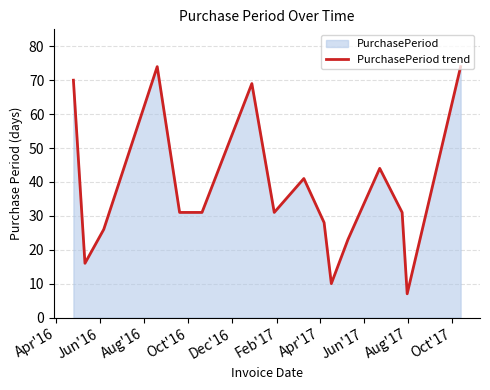

What is the smallest value displayed?

7